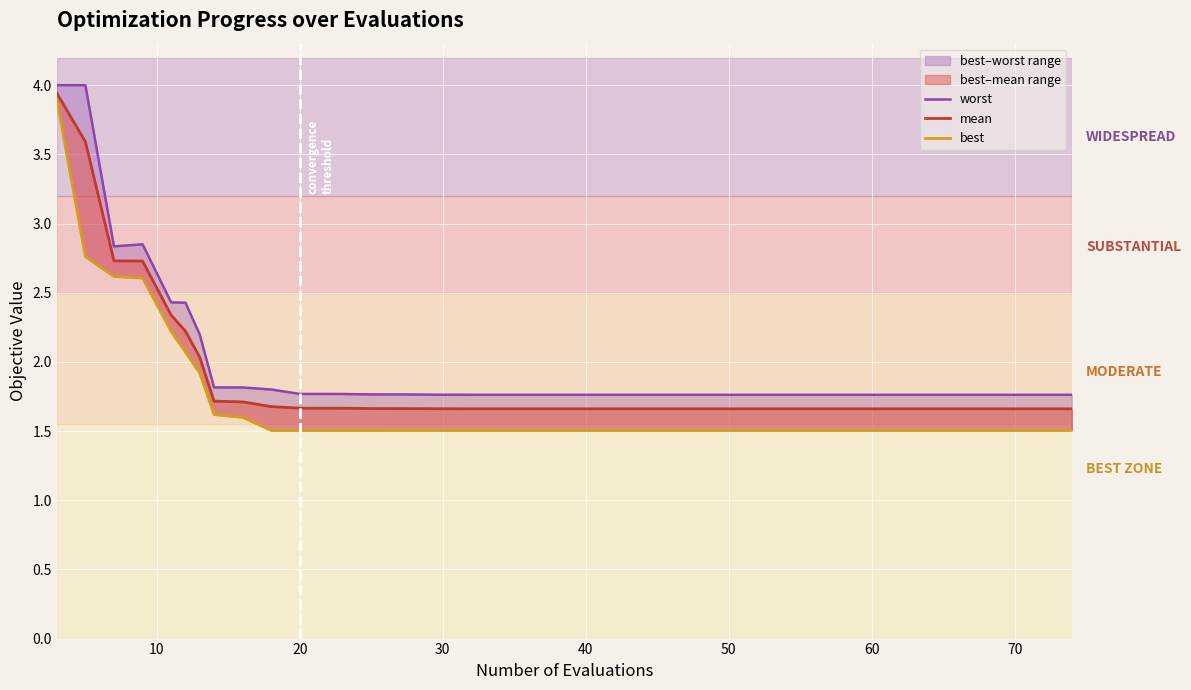

What is the sum of all best values?

68.0